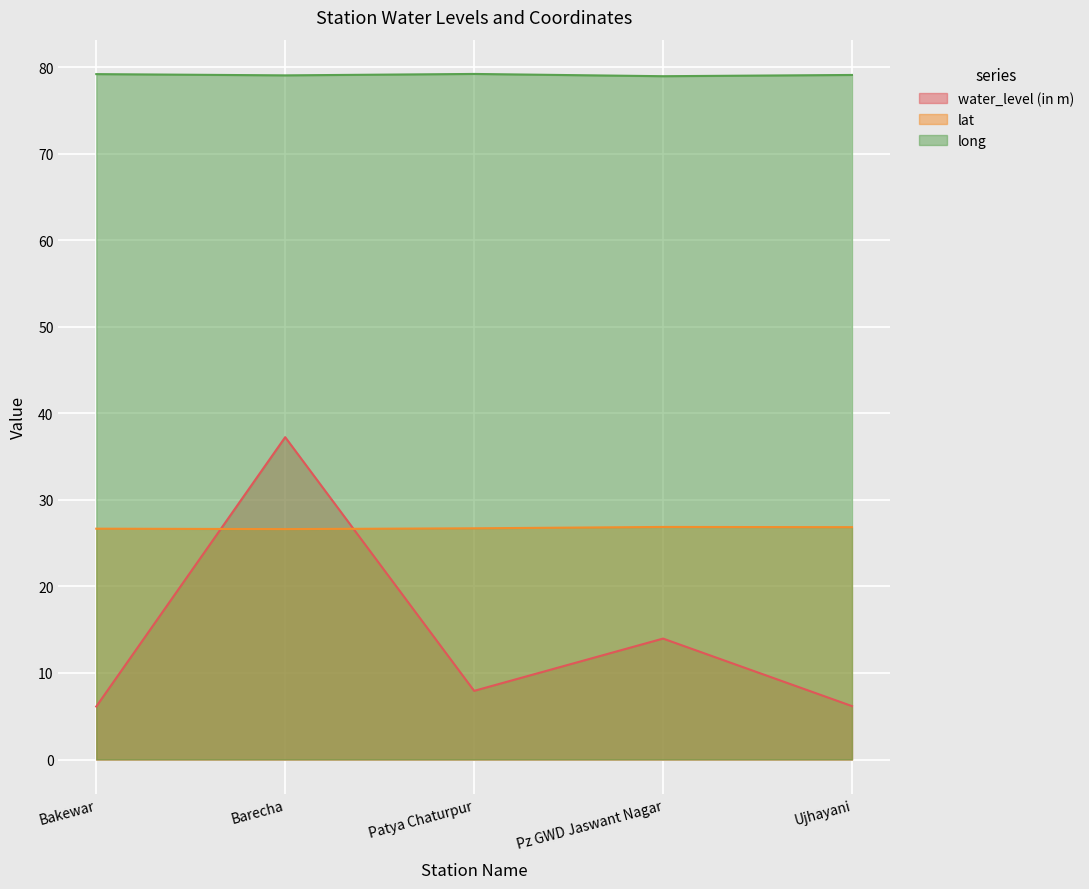

What is the label of the 5th point from the left?

Ujhayani